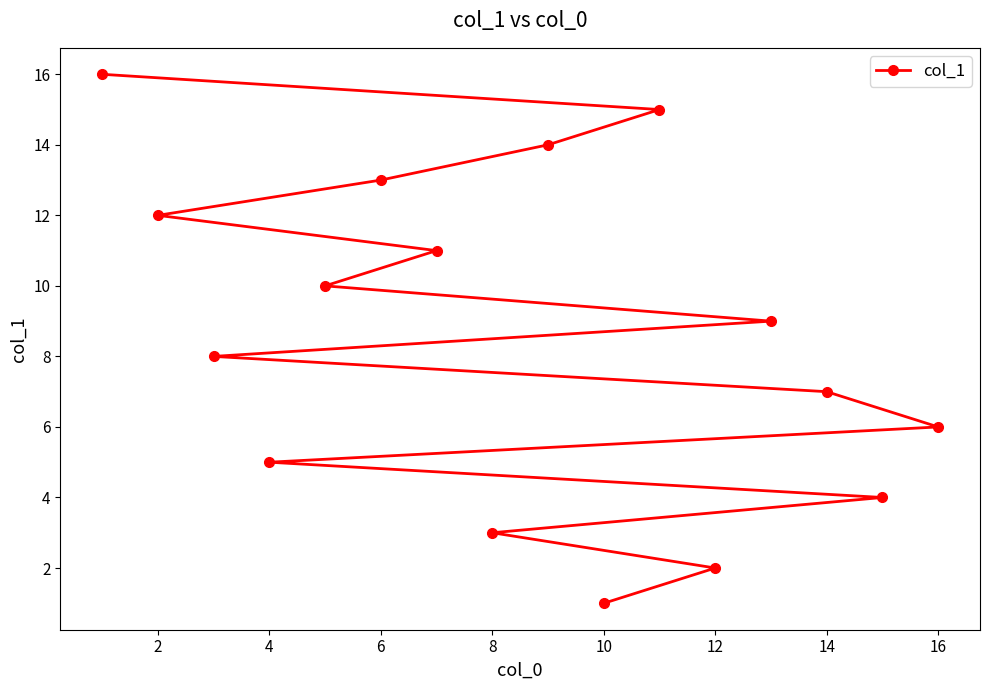

Is it true that the value at 4 is 5?

True